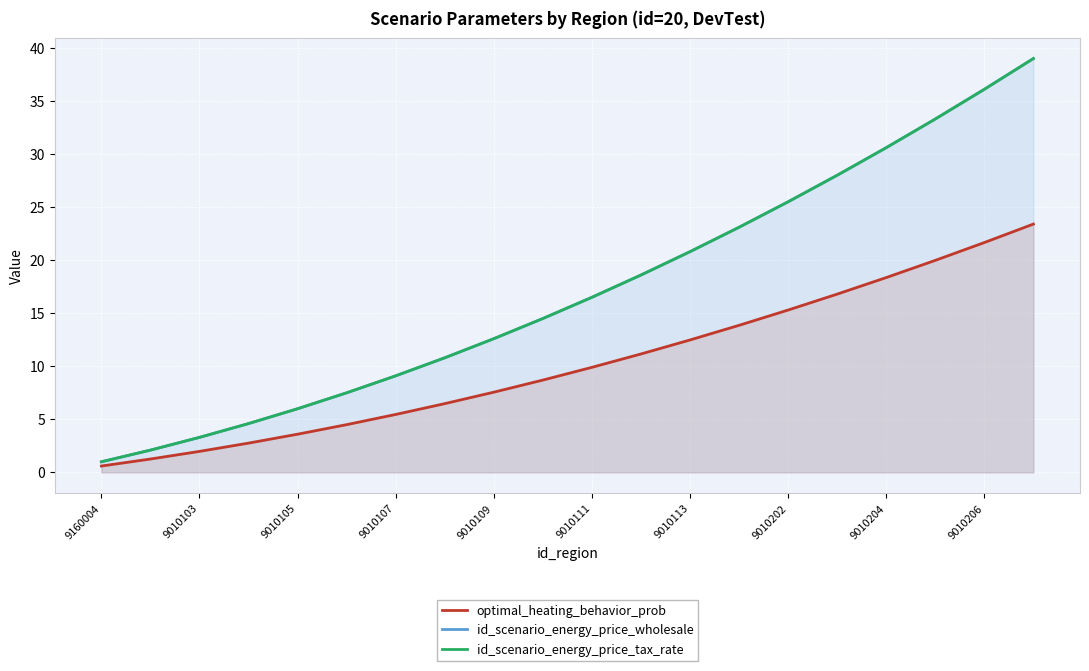

Read the id_scenario_energy_price_wholesale value at 9010105.

6.0